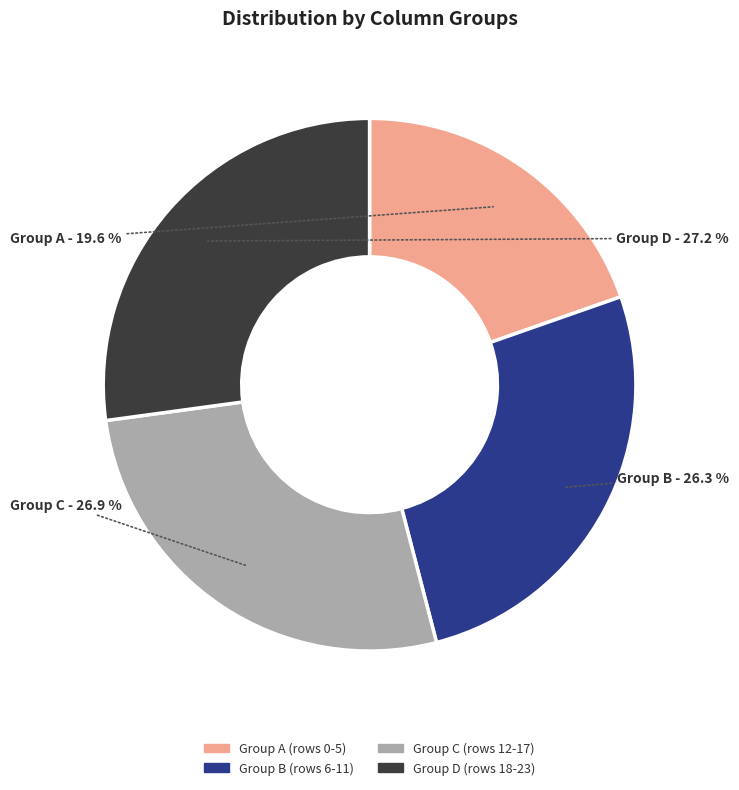

Is there any slice that represents more than half of the pie?

No